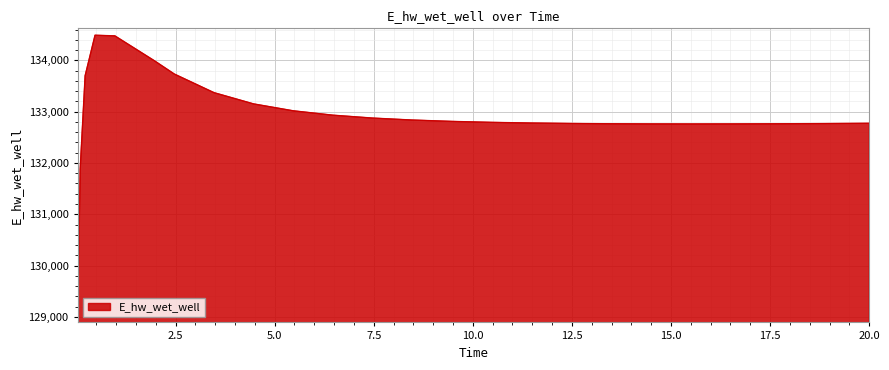

What is the greatest value displayed?

134491.7